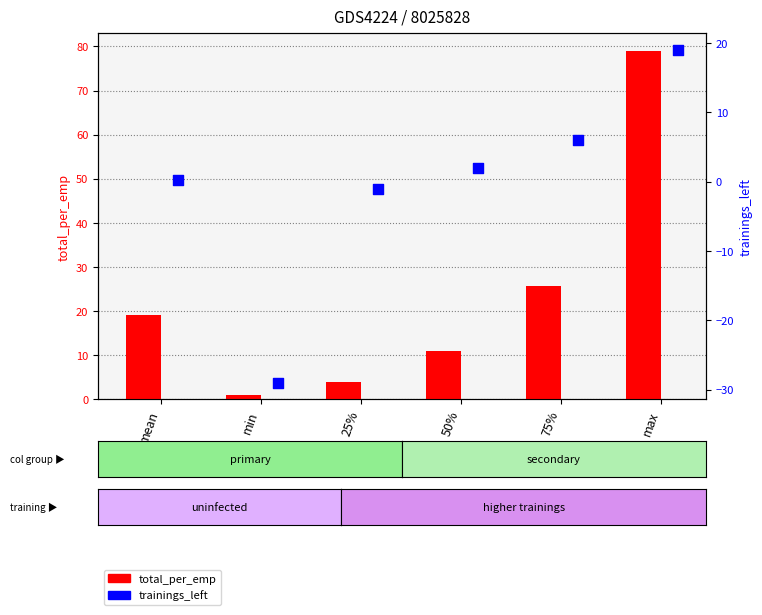

Which series contains the highest Y value?

total_per_emp